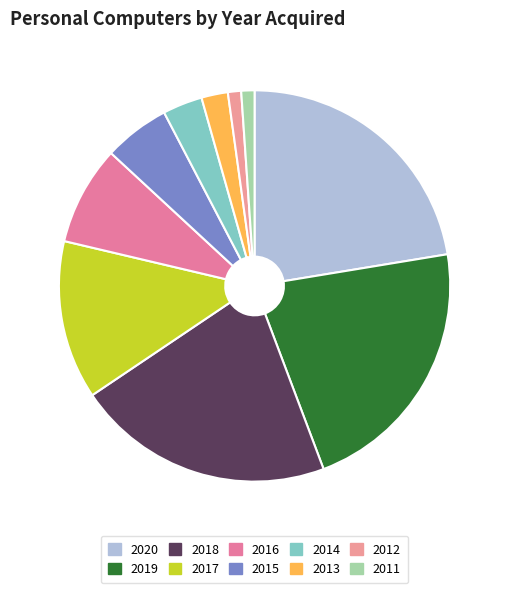

The 2014 slice represents 10% of the pie. True or false?

False